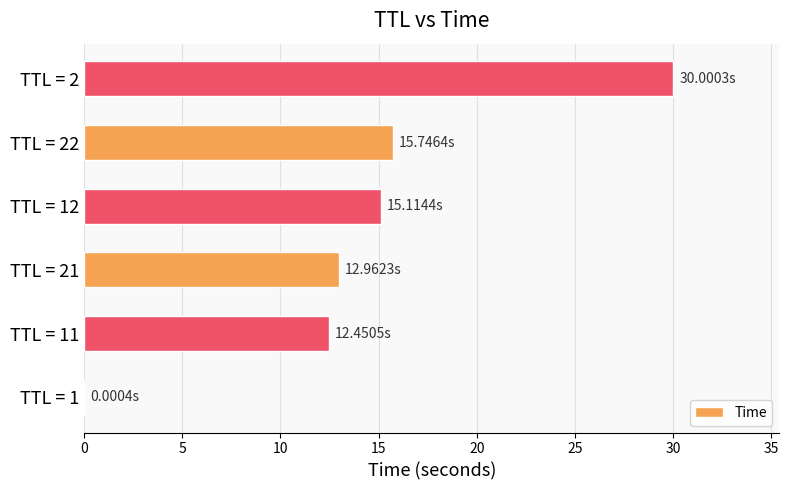

Does the chart contain stacked bars?

No